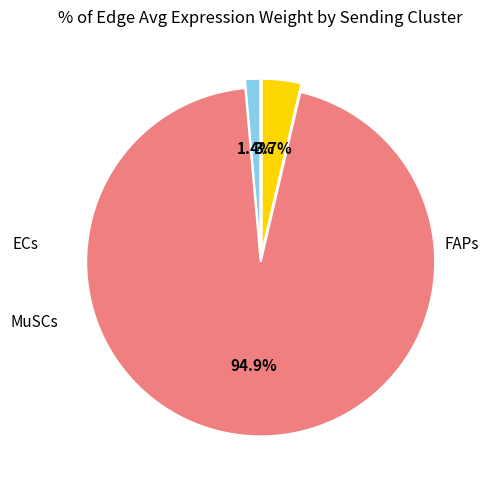

Is there a majority slice in this chart?

Yes